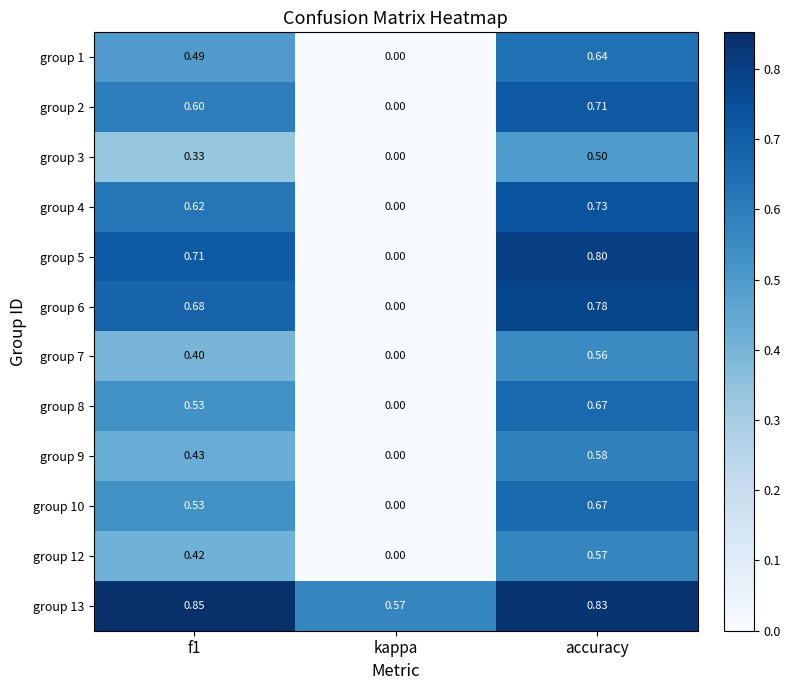

Between f1 and kappa, which series saw the biggest shift?

group 5